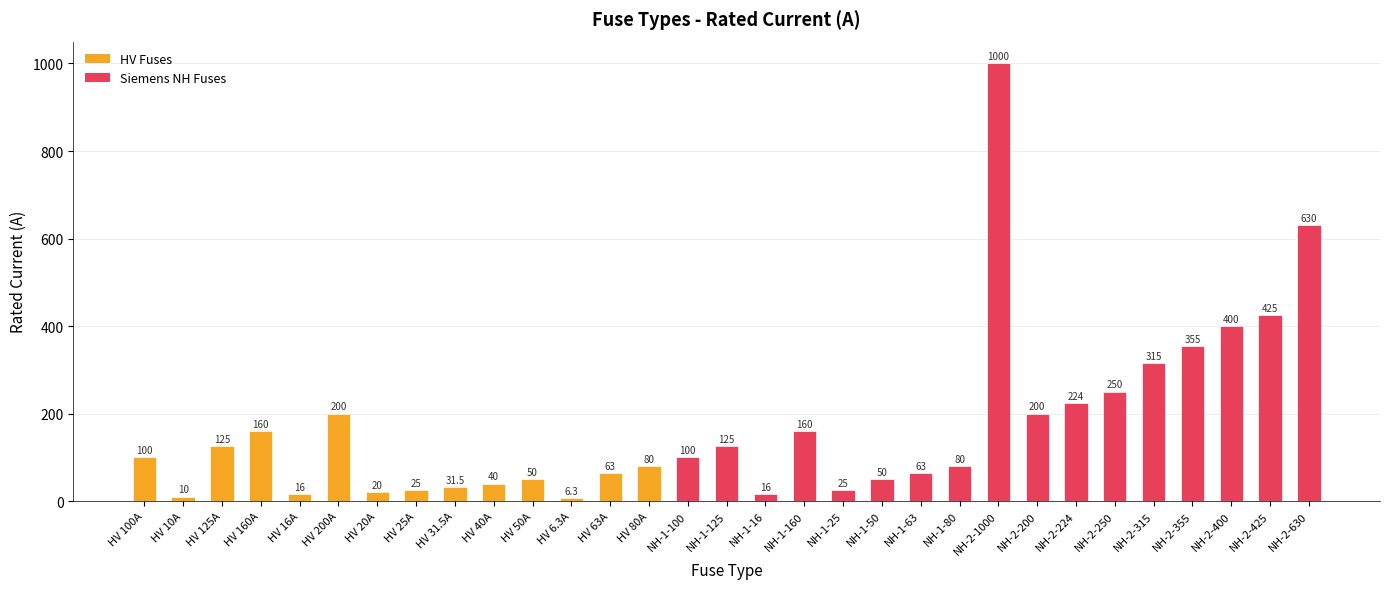

What position from the left is HV 31.5A?

9